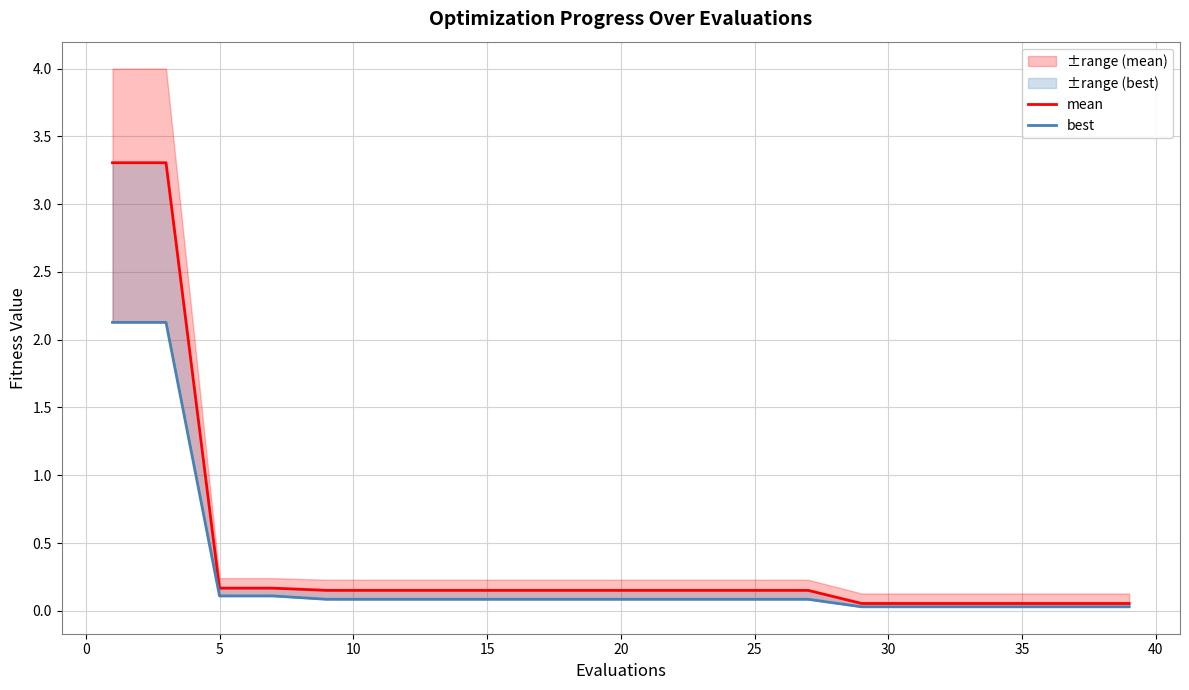

True or false: best and mean intersect in this chart.

False